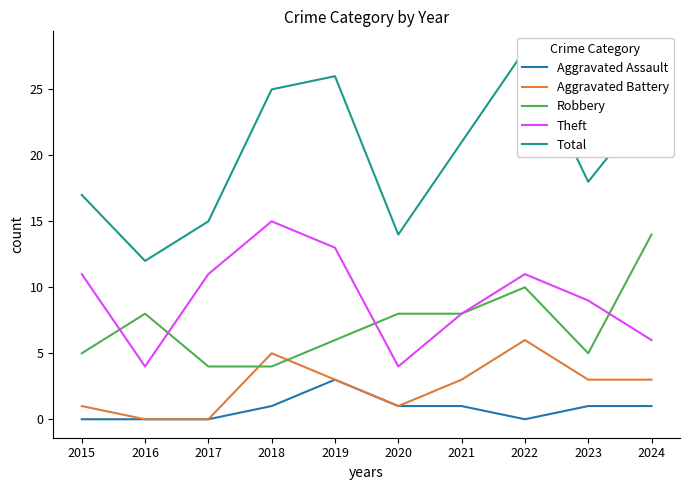

Which category has the lowest value across all series?

2015